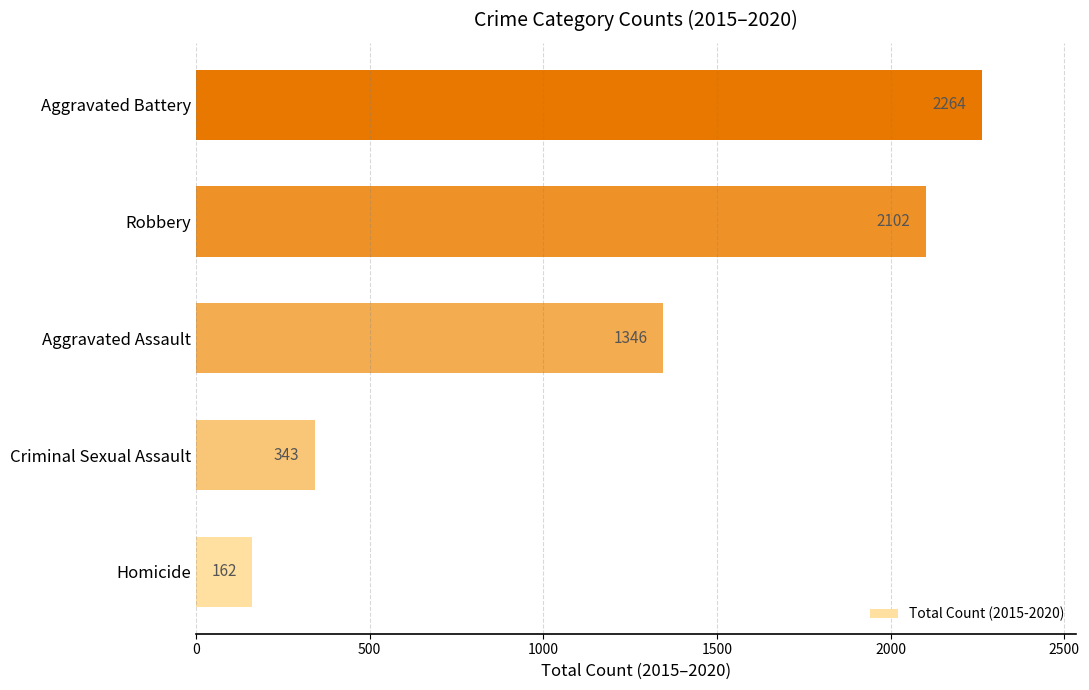

What is the average value?

1243